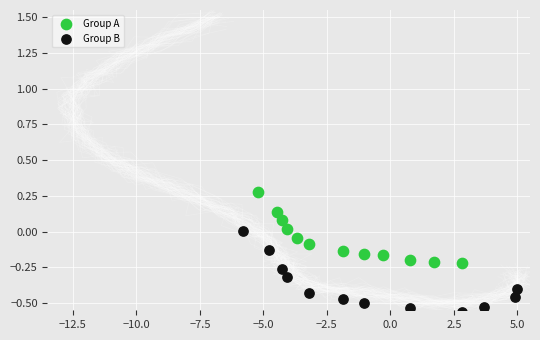

Which series has the largest Y range (max minus min)?

Group B